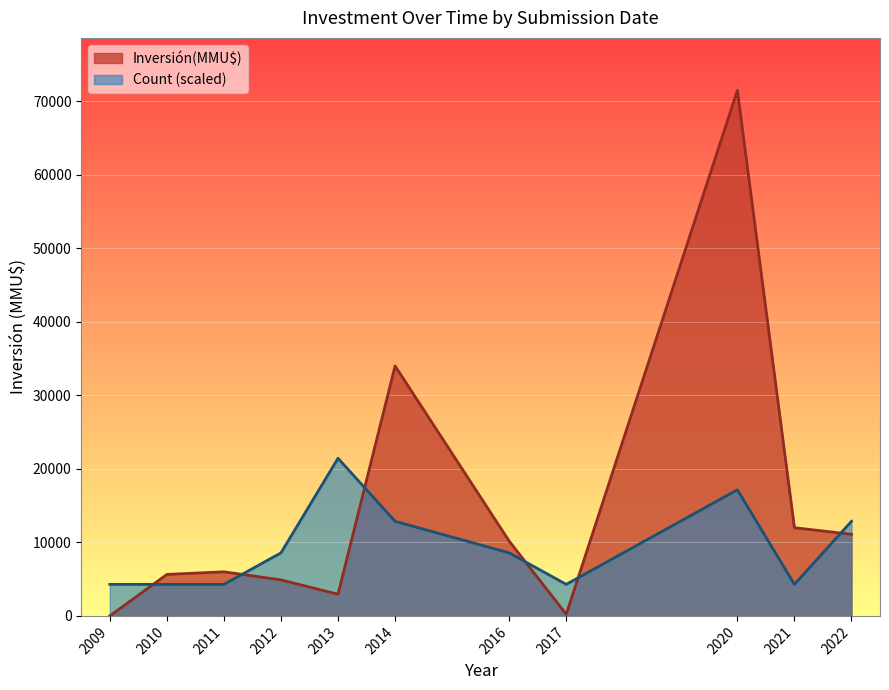

How many times do Count (scaled) and Inversión(MMU$) cross each other?

6